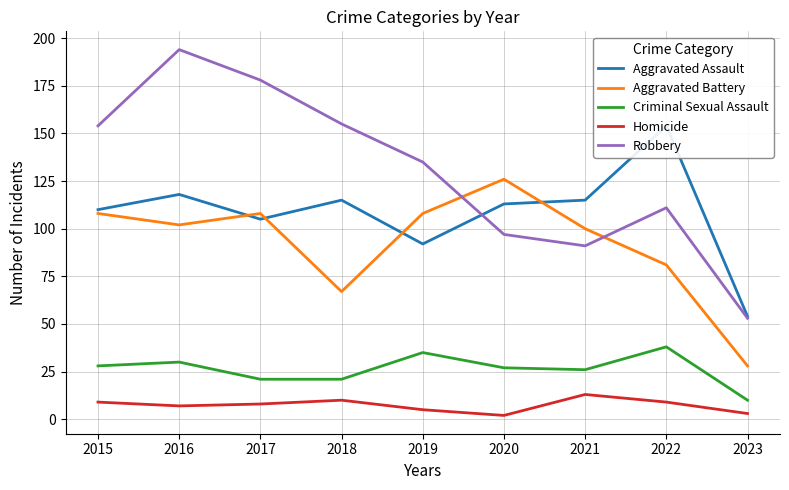

How many lines are shown in the chart?

5